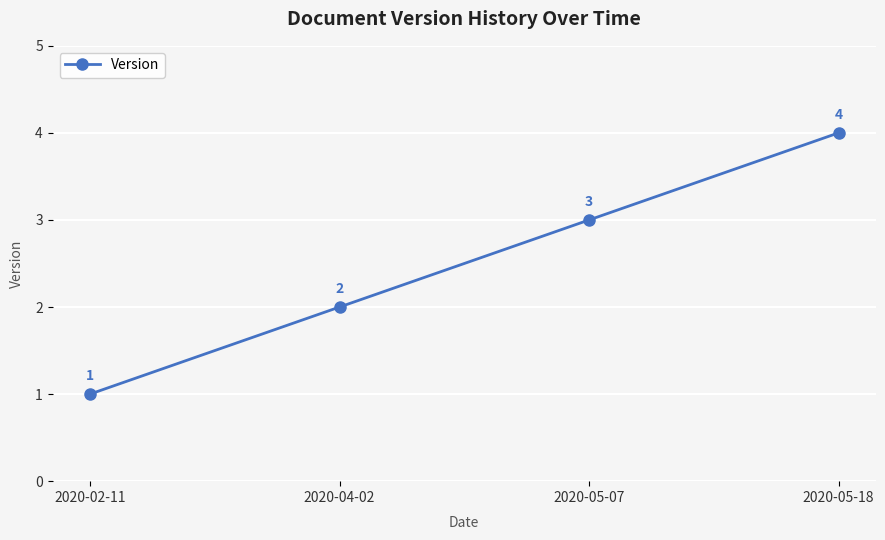

How many data points are less than 3?

2